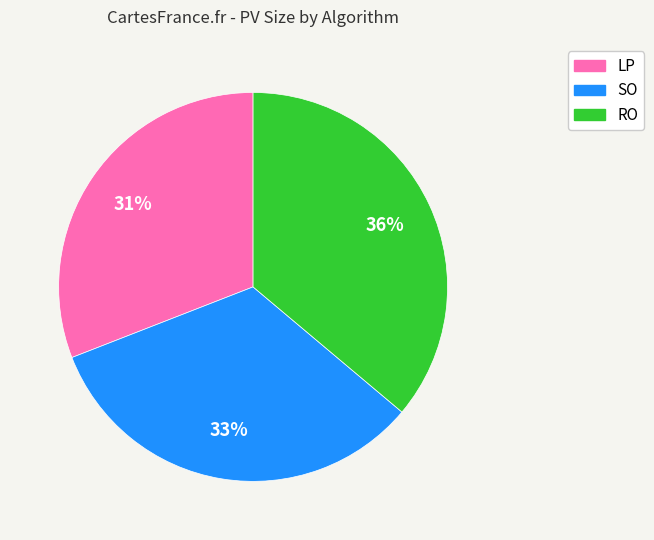

What percentage is the SO slice, to the nearest percent?

33%